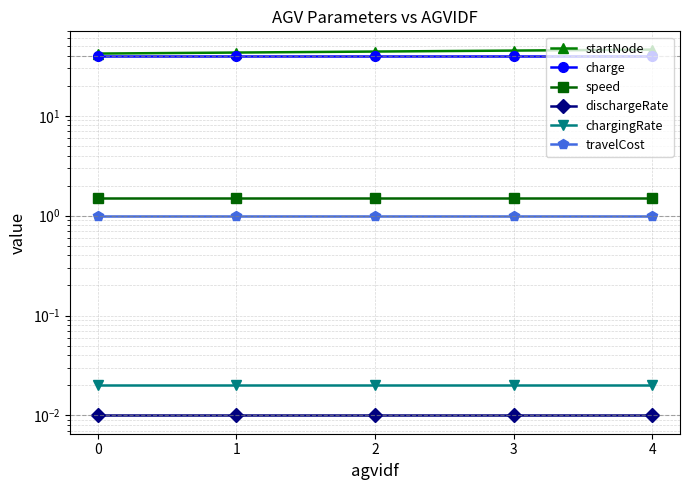

True or false: speed and dischargeRate intersect in this chart.

False